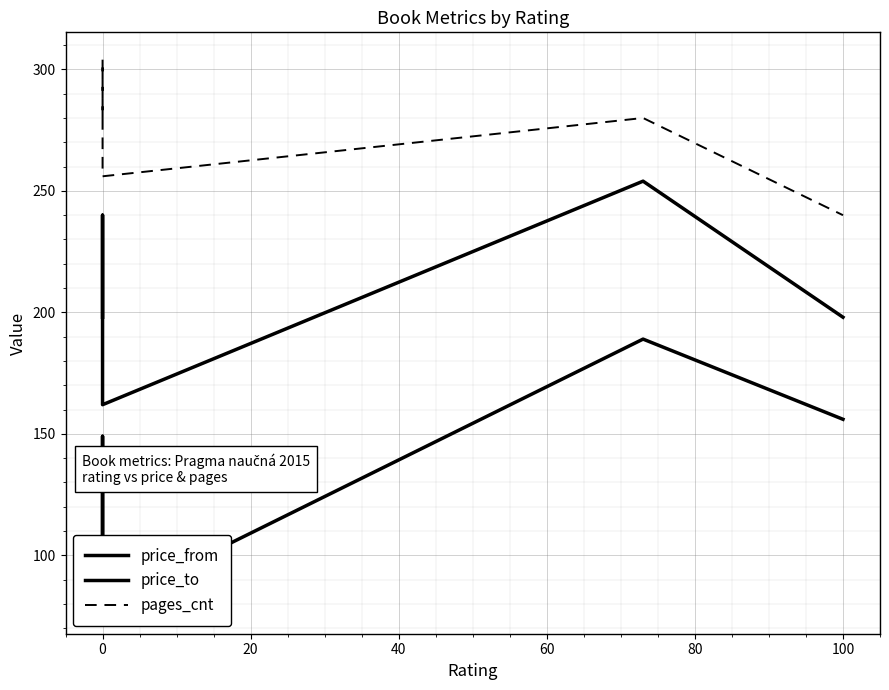

How many values in the pages_cnt series exceed 280?

1